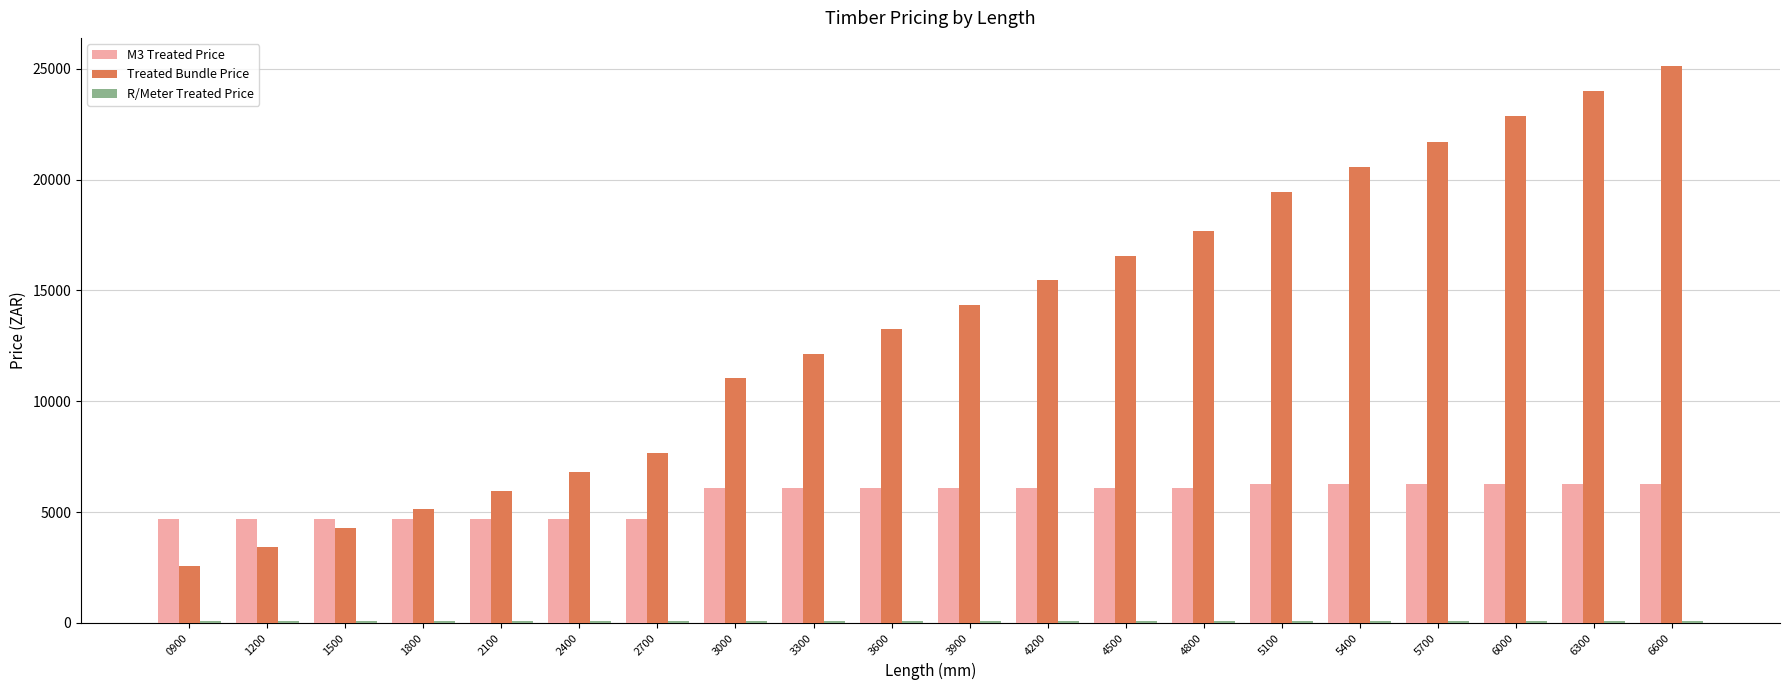

What is the difference between the highest and lowest values at 2700?

7598.6